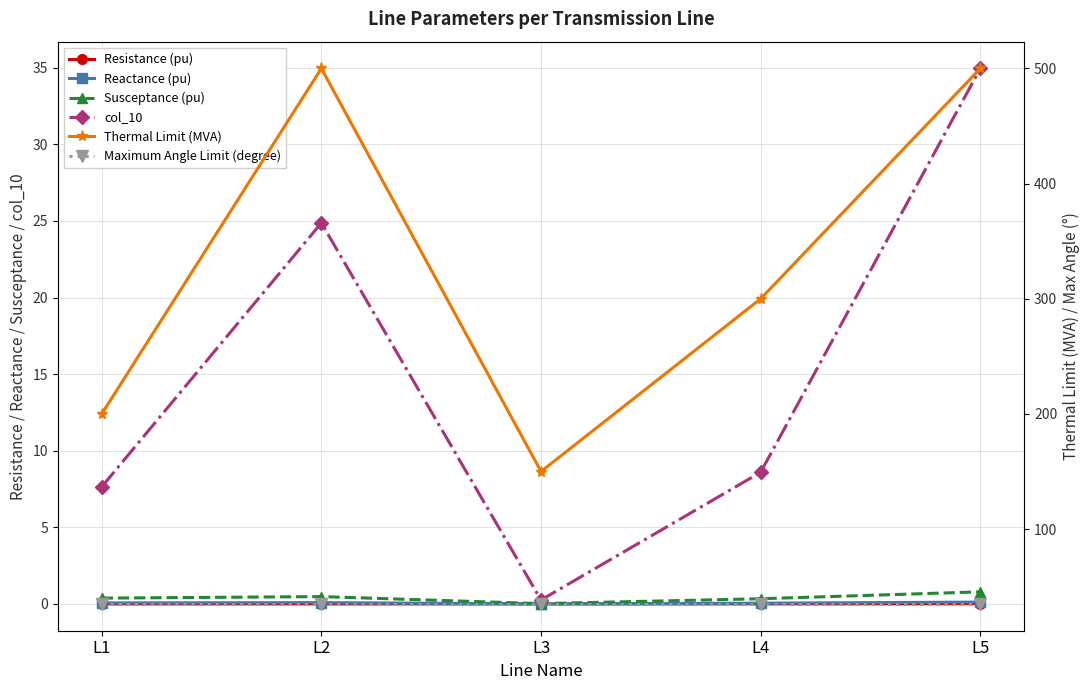

The value of Susceptance (pu) at L4 is 0.3. True or false?

True